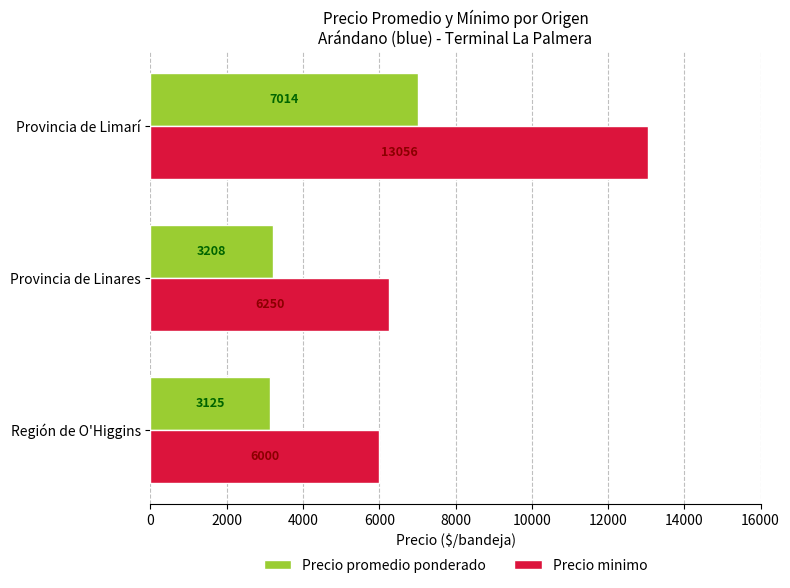

What is the difference between the highest and lowest values at Provincia de Linares?

3042